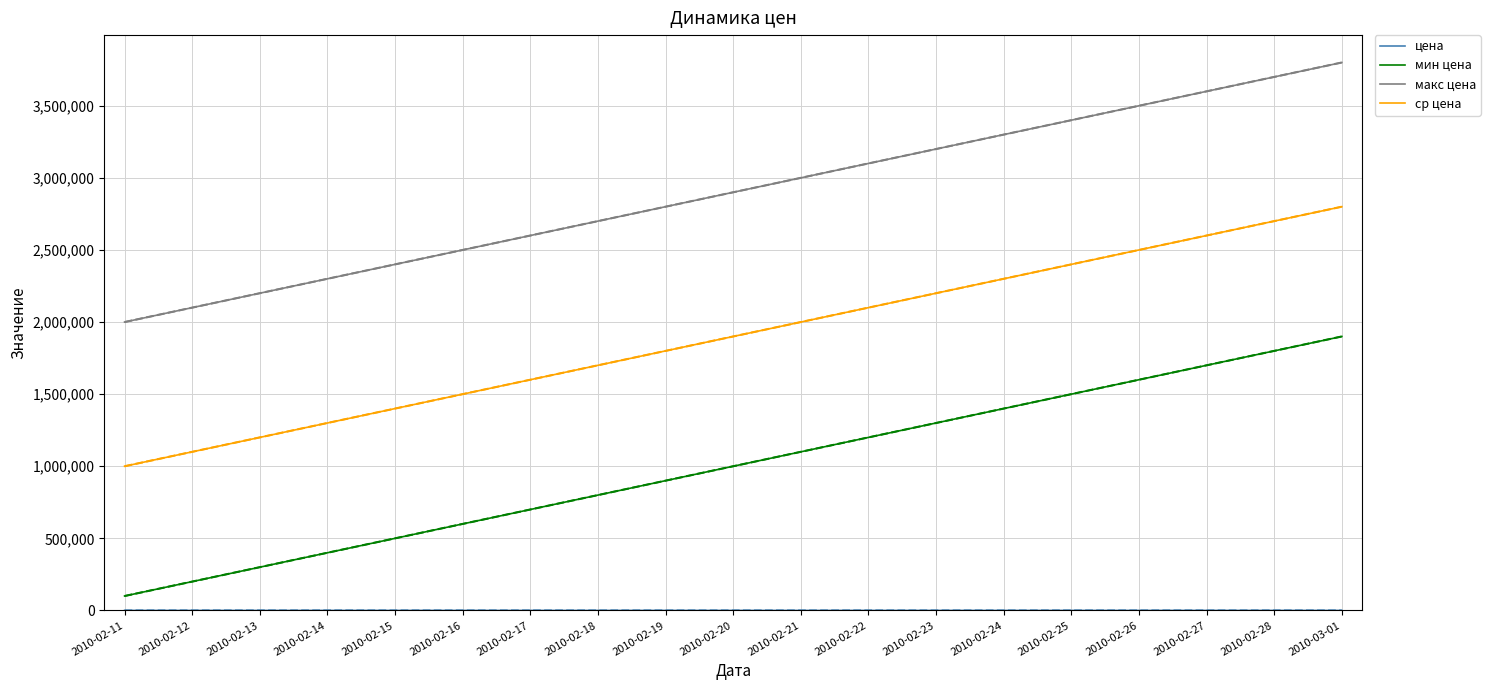

True or false: цена has more than 0 points higher than both neighbors.

False